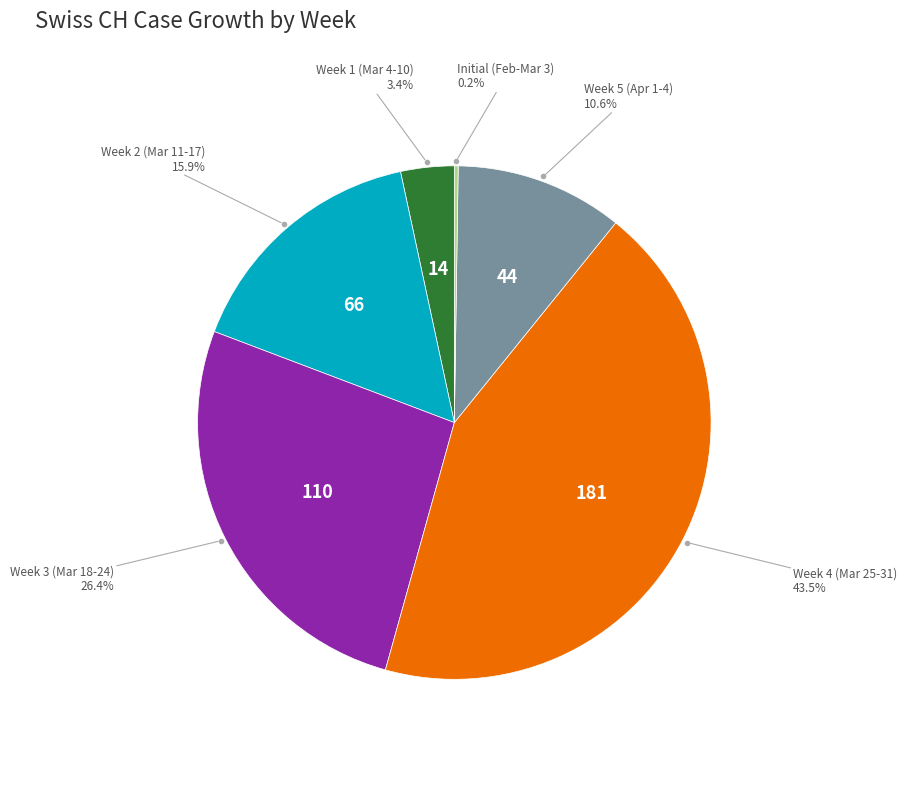

Is there a majority slice in this chart?

No